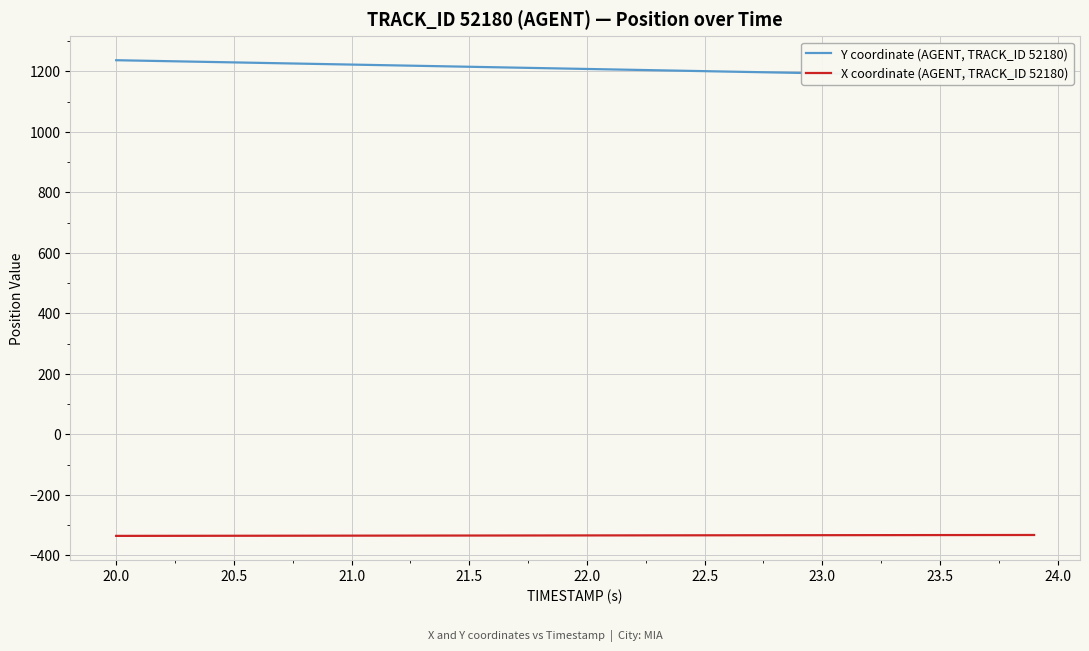

The value of X coordinate (AGENT, TRACK_ID 52180) at 23.5 is -333.1. True or false?

True